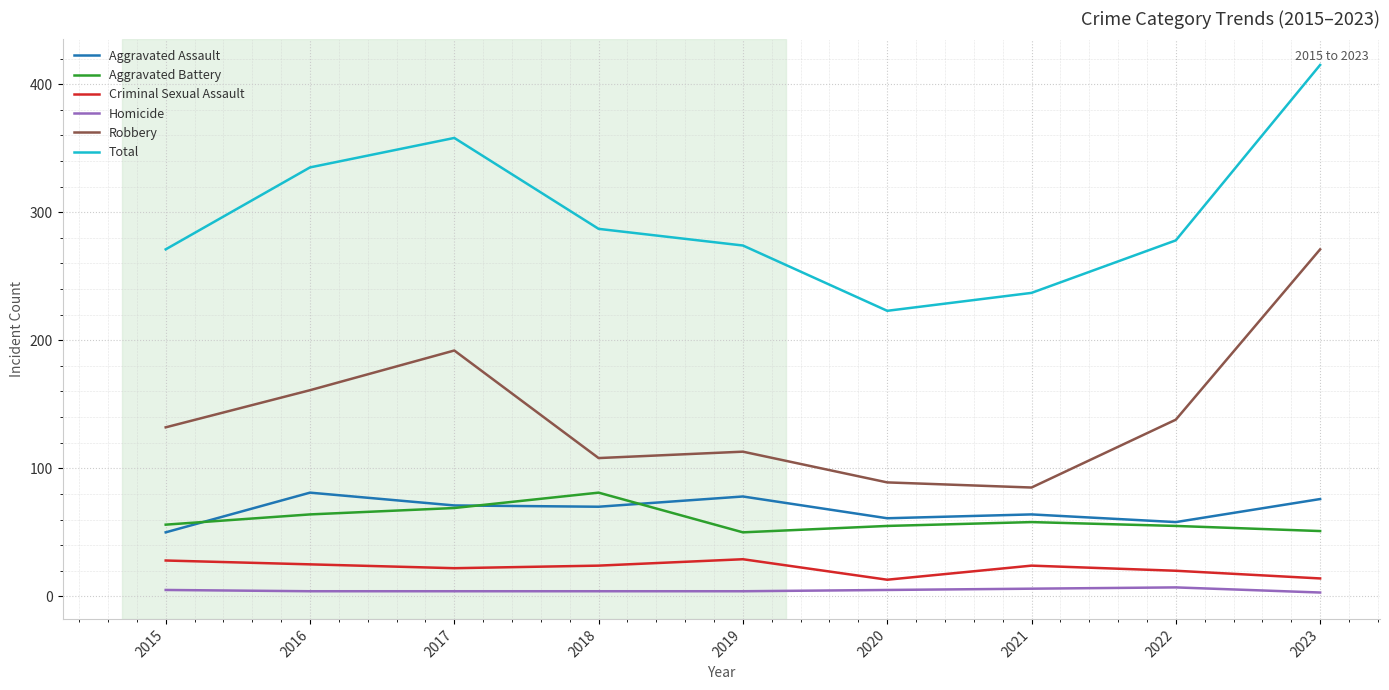

Which series has the largest total across all categories?

Total